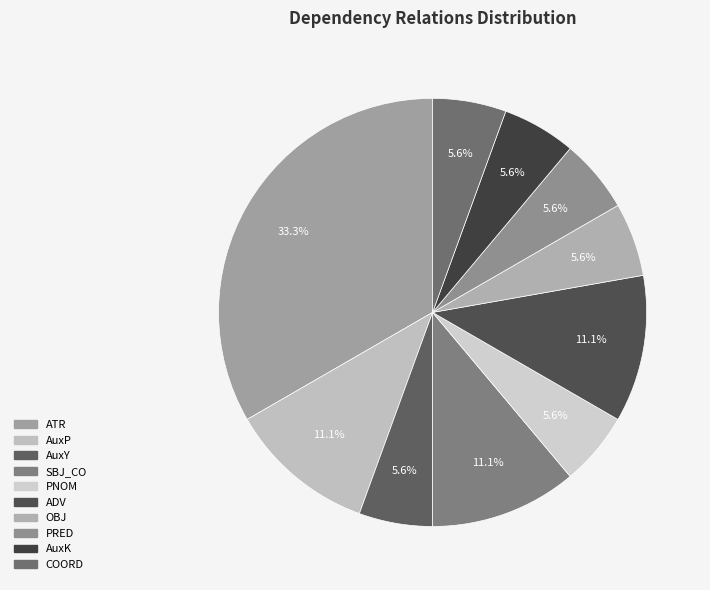

How many slices are in this pie chart?

10